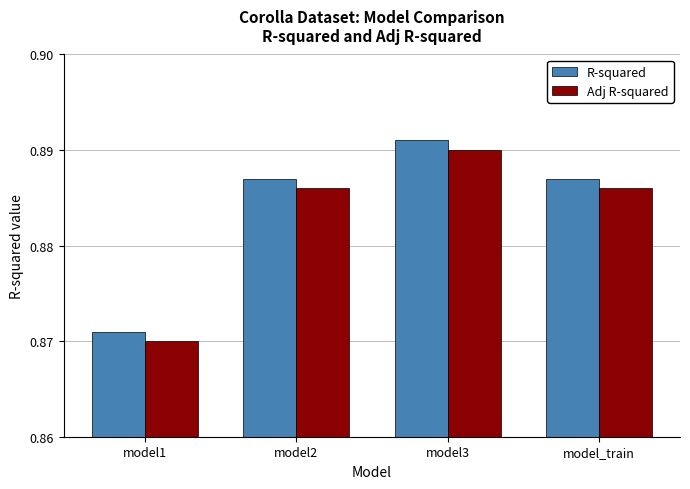

At which category does the chart reach its minimum across all series?

model1